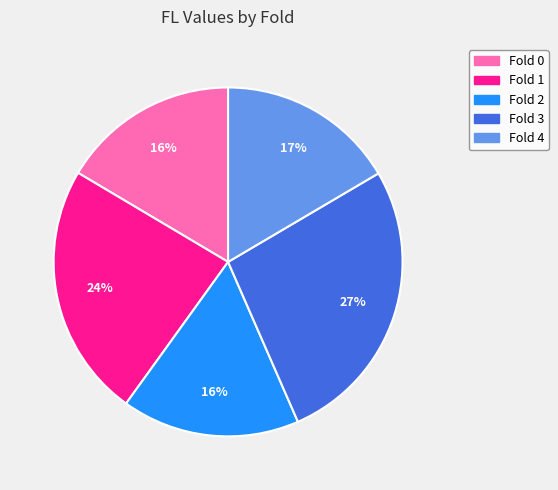

How many slices are in this pie chart?

5